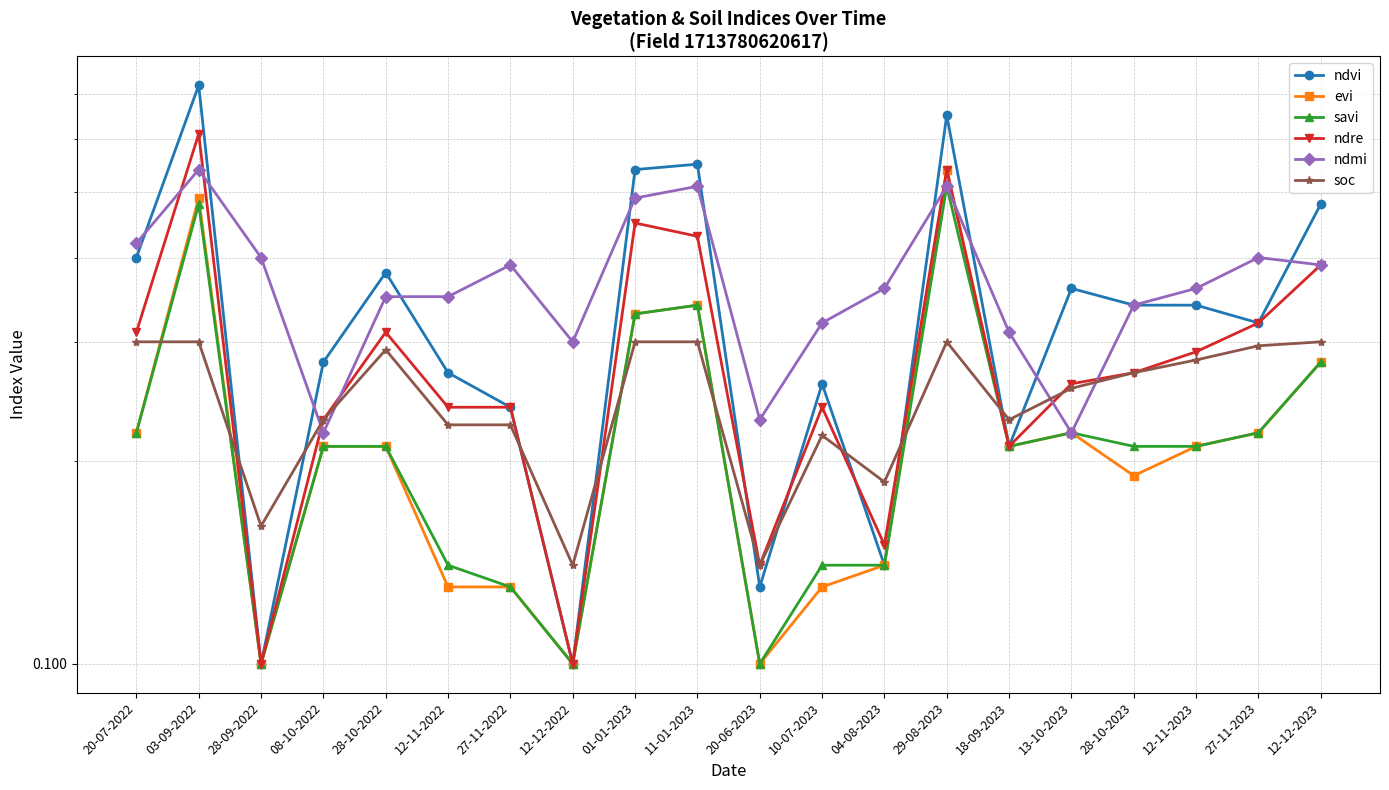

Which category has the highest value across all series?

03-09-2022